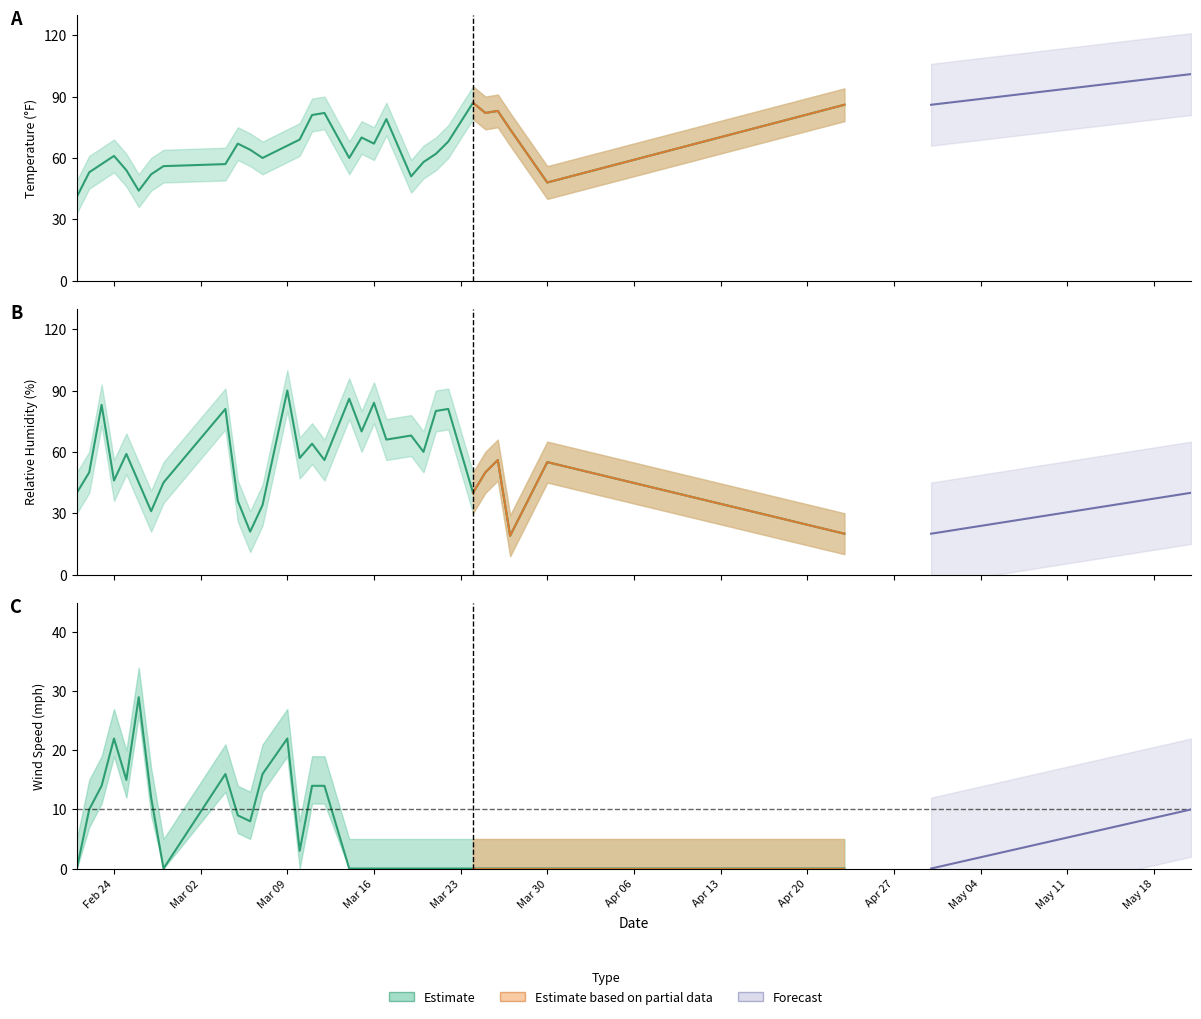

Is the value of wind_speed at 26 greater than the value of temp at 5?

No